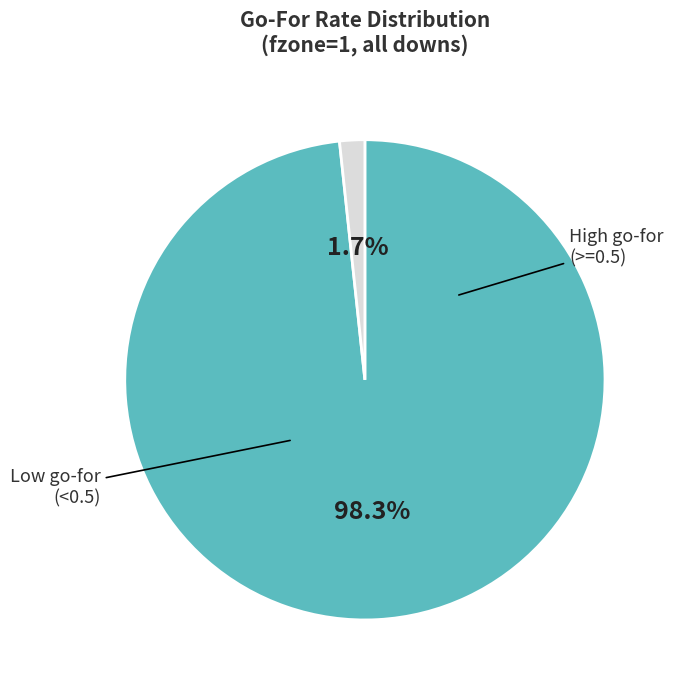

Is there a majority slice in this chart?

Yes